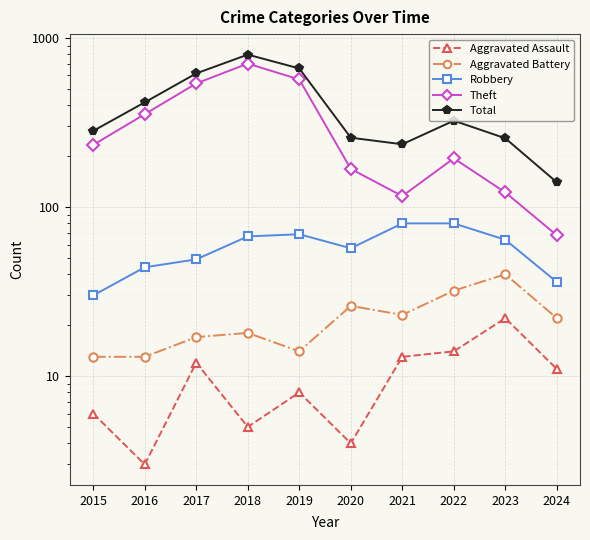

Is the value of Aggravated Assault at 2023 greater than the value of Robbery at 2024?

No